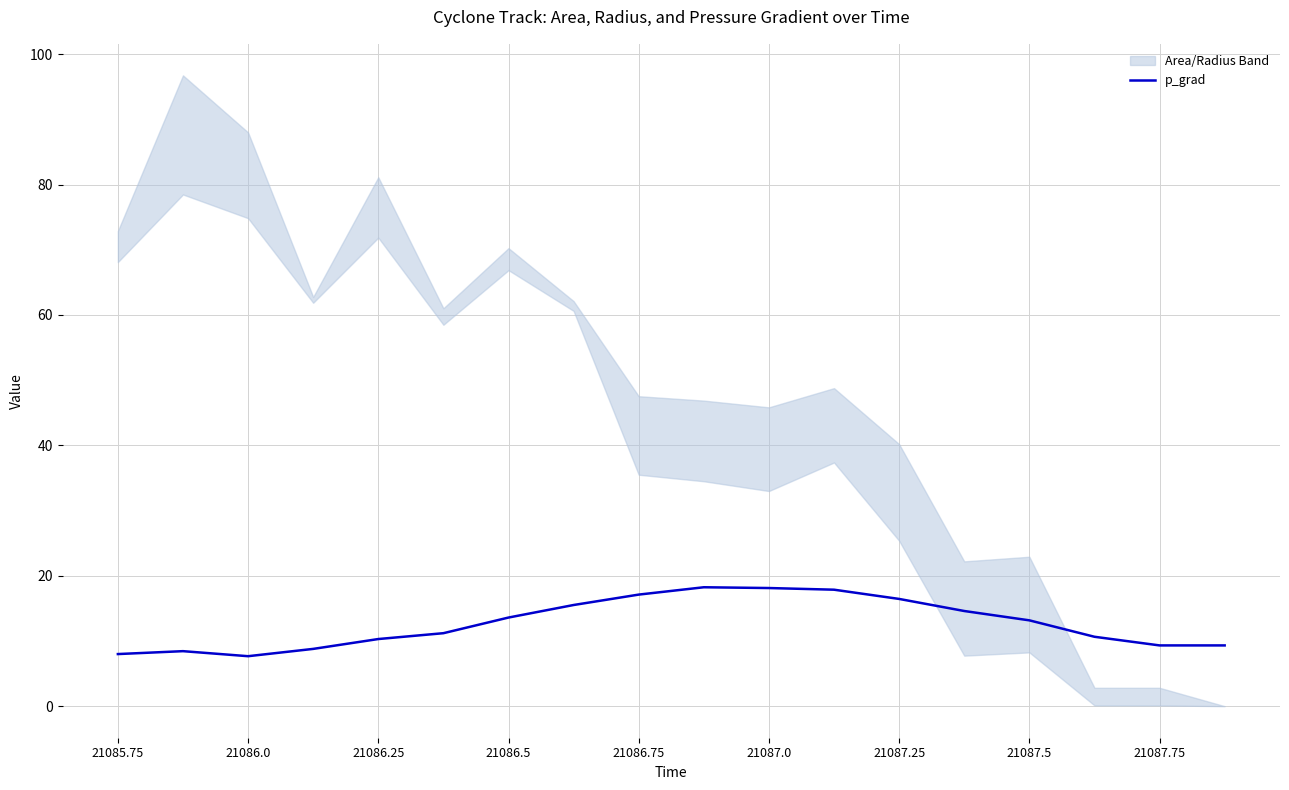

How many data points does each series have?

18